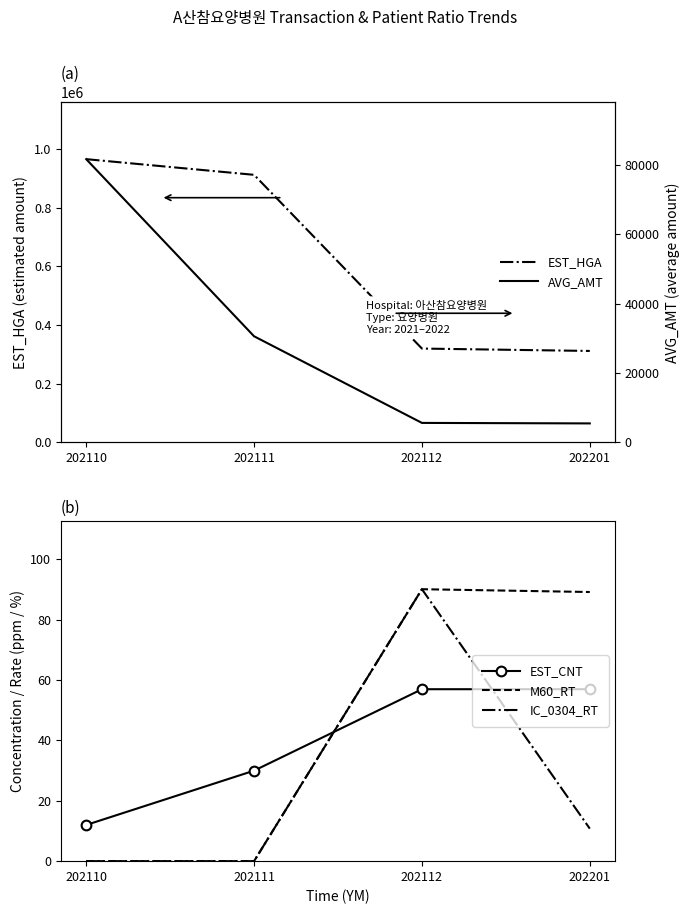

What is the maximum value shown in the chart?

965078.0